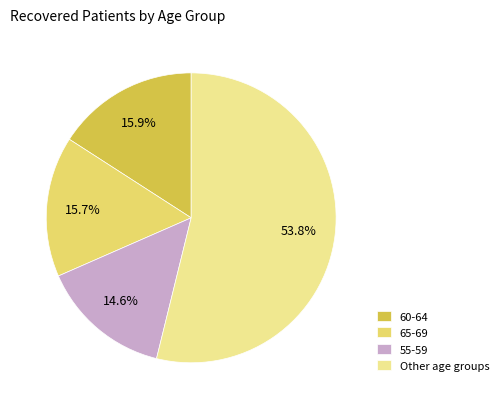

How much of the chart is everything except Other age groups?

46.2%